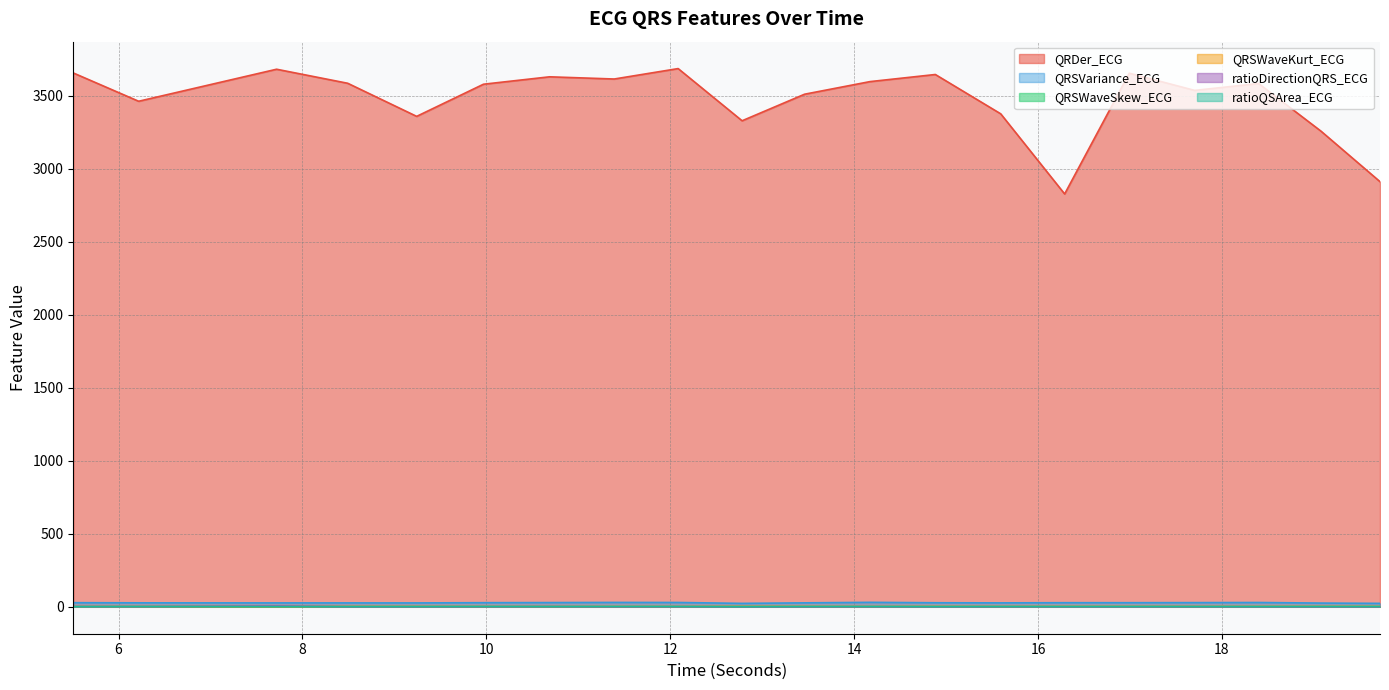

What is the difference between the maximum and minimum values in the ratioDirectionQRS_ECG series?

5.6